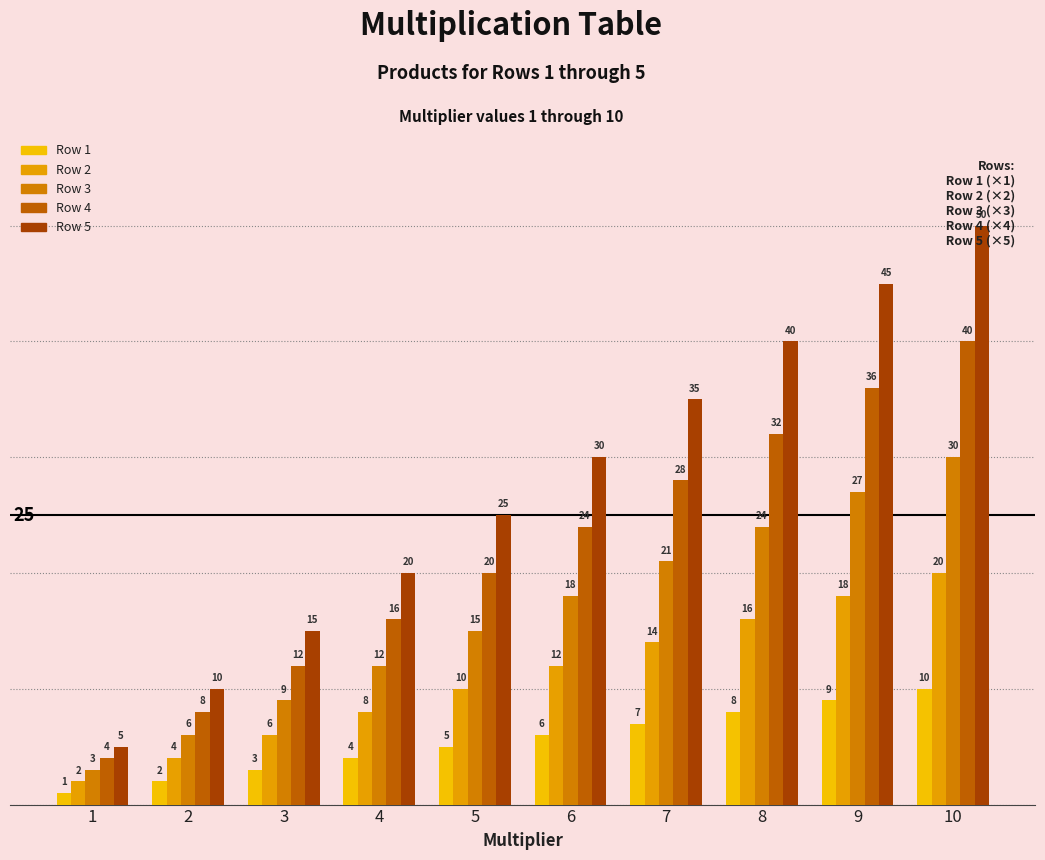

Which label corresponds to the smallest value in the chart?

1